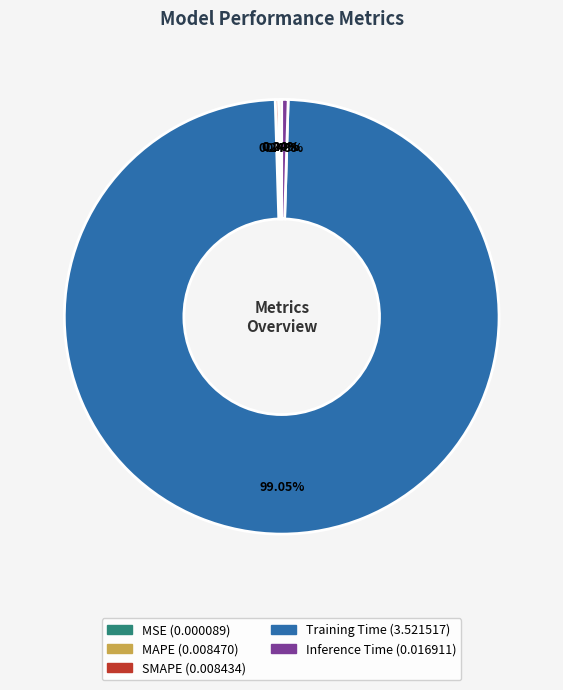

Does Inference Time account for over 50% of the chart?

No